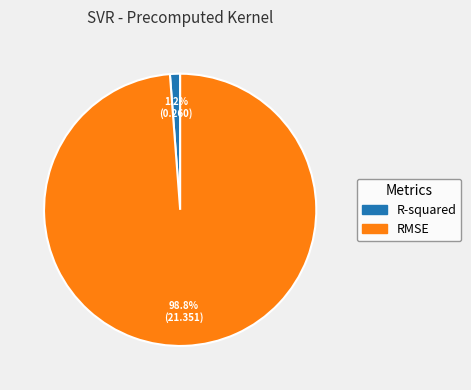

Combined, what portion of the pie is R-squared and RMSE?

100.0%